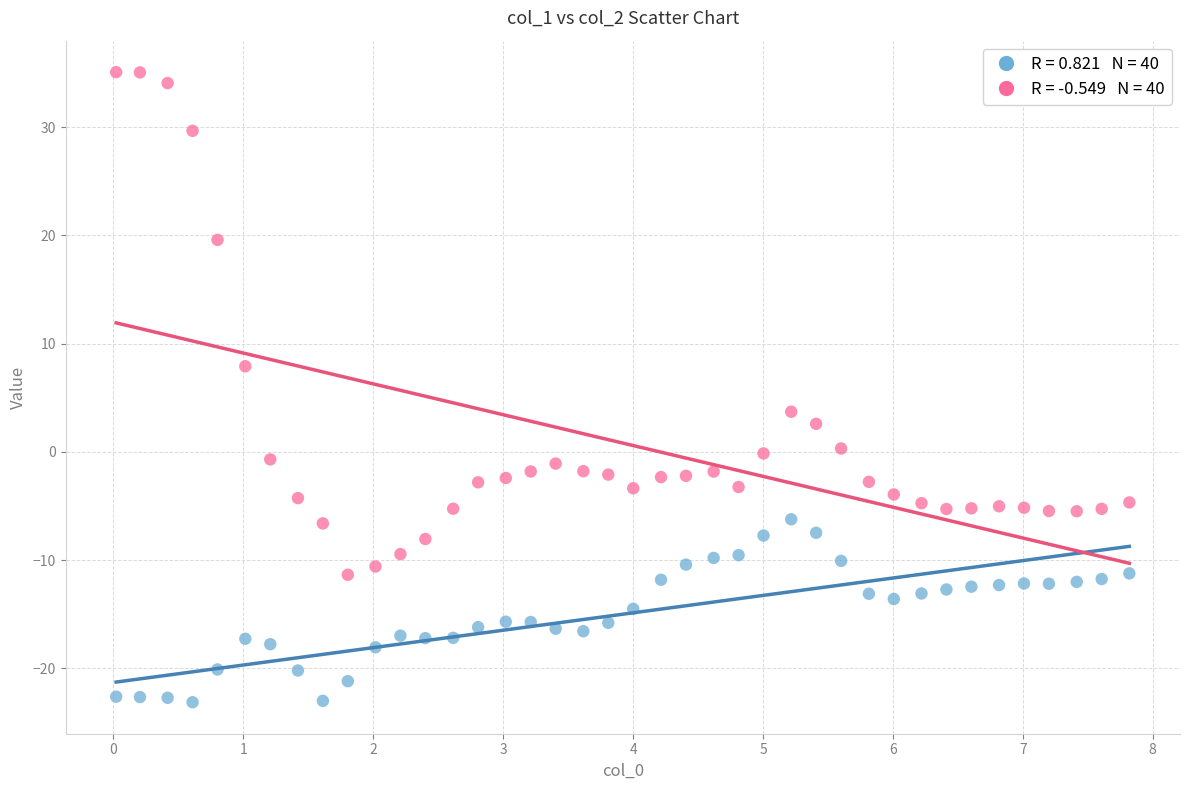

Across all series, what Y value is closest to 5?

3.7